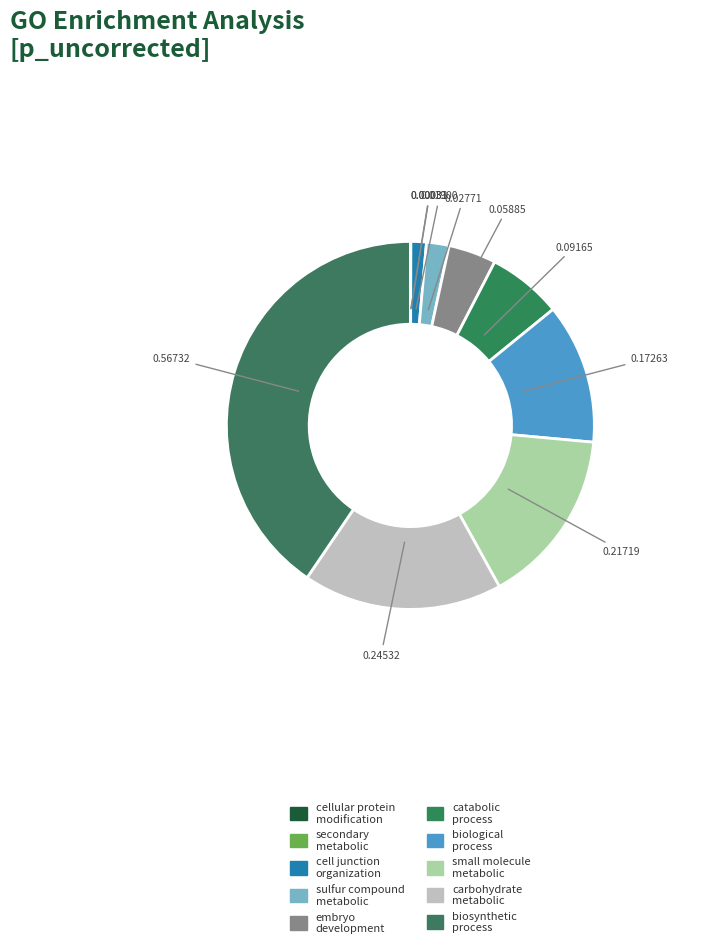

To the nearest percent, what is the difference between the largest and smallest slice percentages?

40%